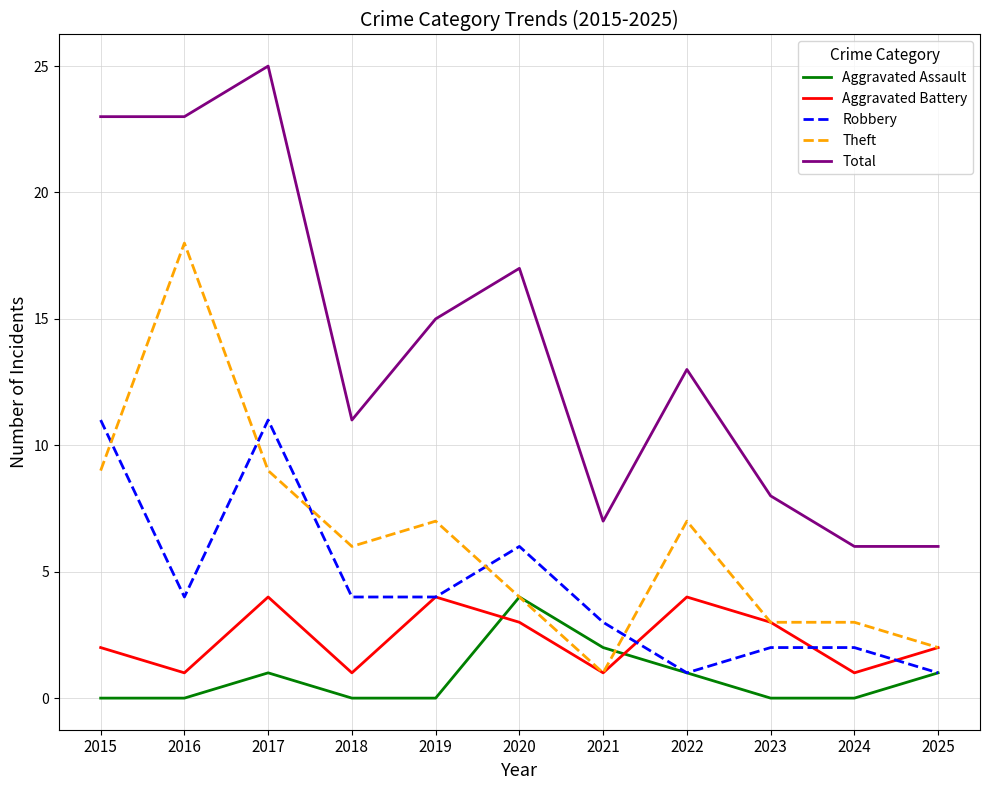

The Theft series shows 2 at 2025. True or false?

True